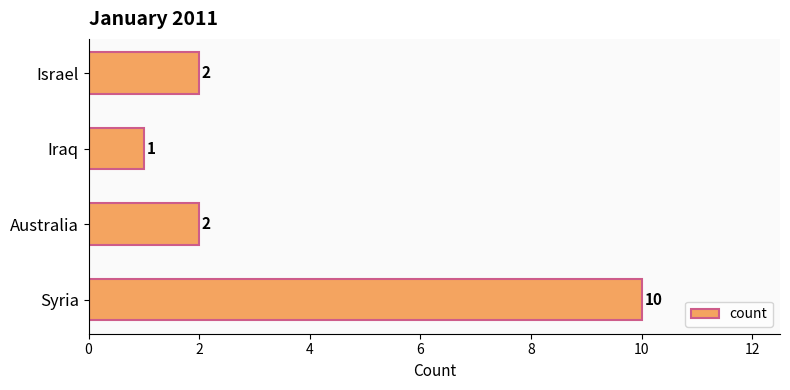

True or false: the data shows 10 at Syria.

True